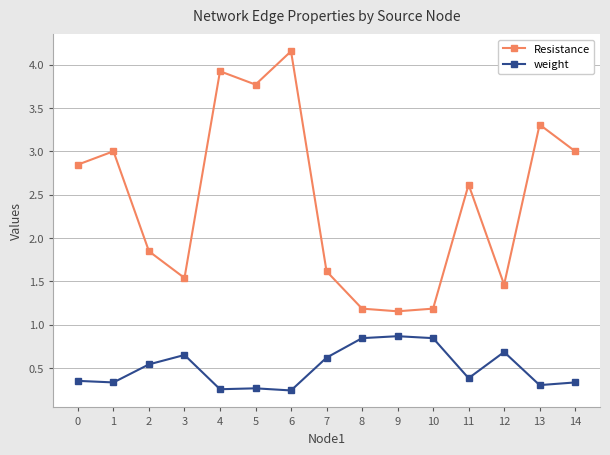

Which series changed the most between 5 and 12?

Resistance